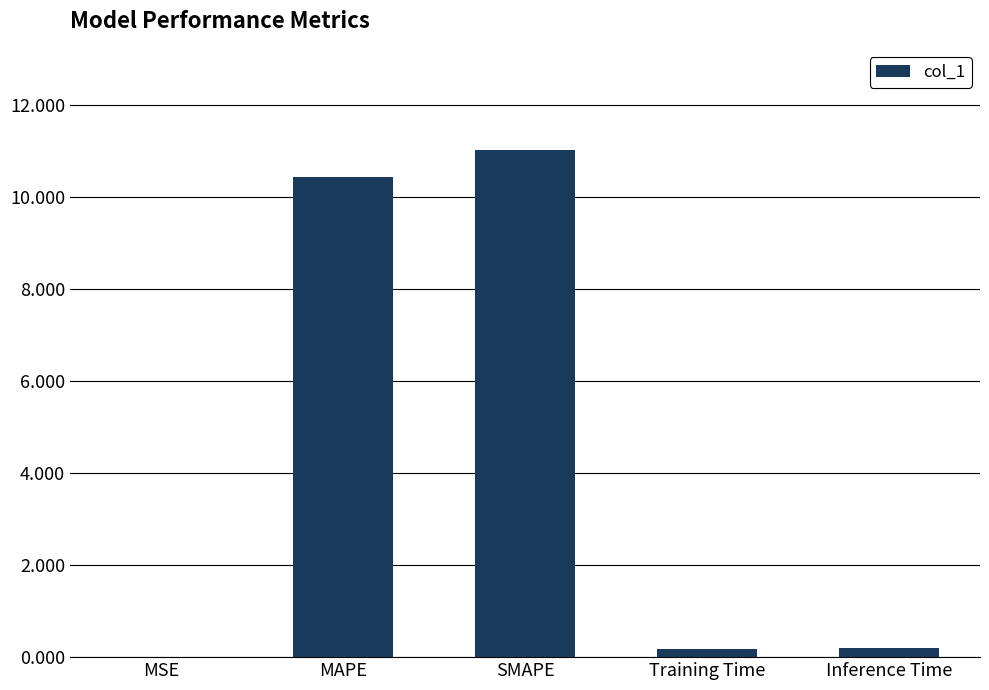

What is the sum of all values?

21.9